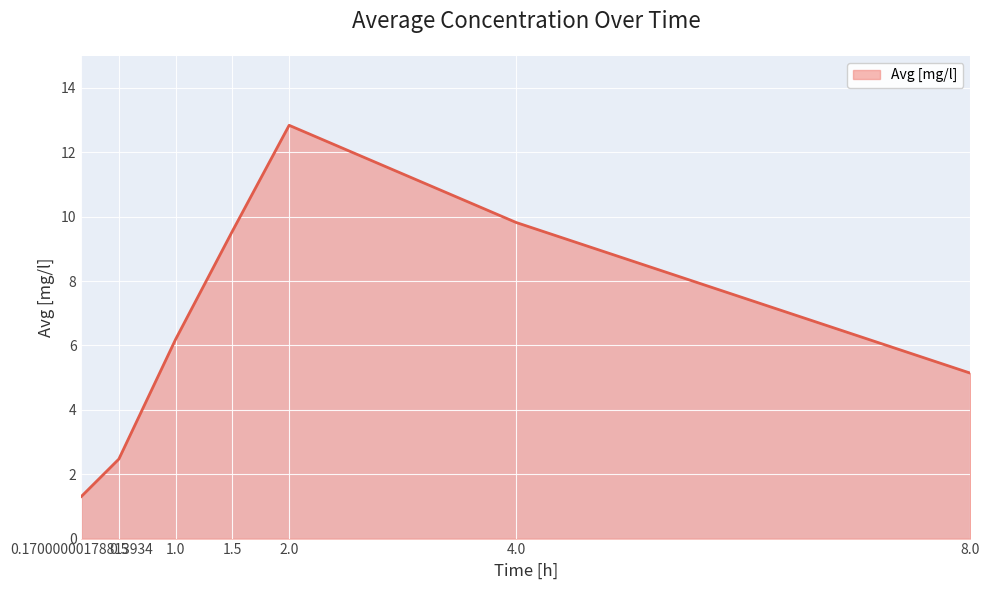

The value at 4.0 is 9.8. True or false?

True